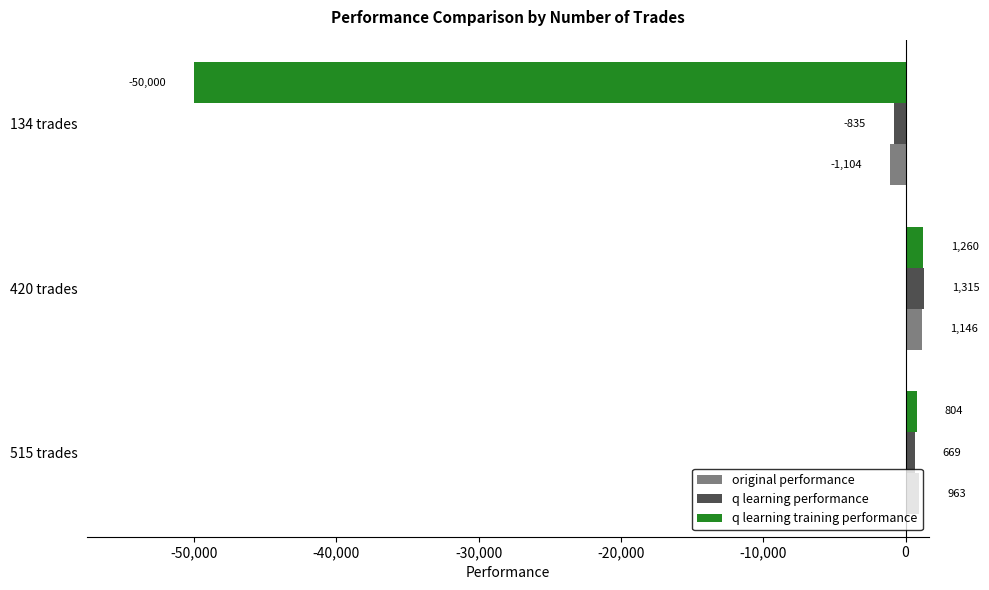

At which category is the sum across all series the highest?

420 trades